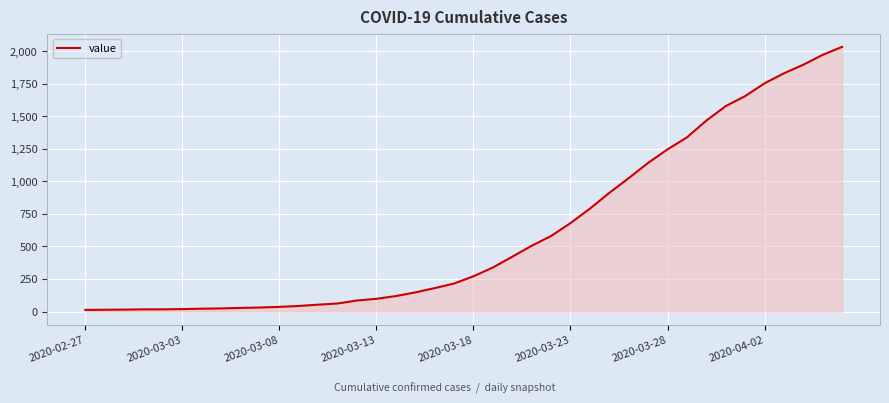

How many lines are shown in the chart?

1